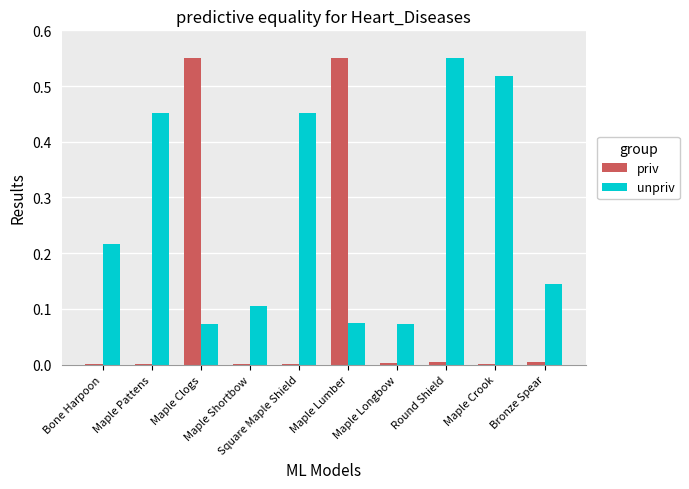

Which series has the largest total across all categories?

unpriv